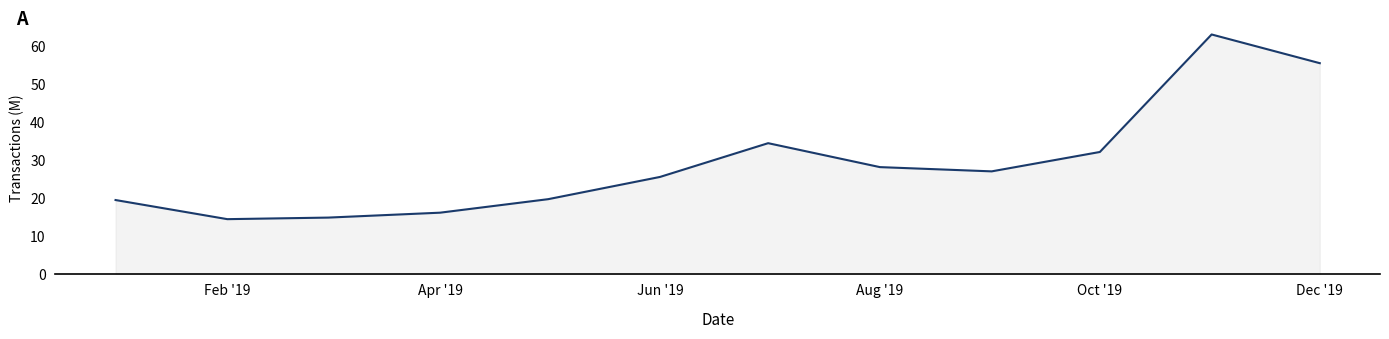

What is the greatest value displayed?

63.2